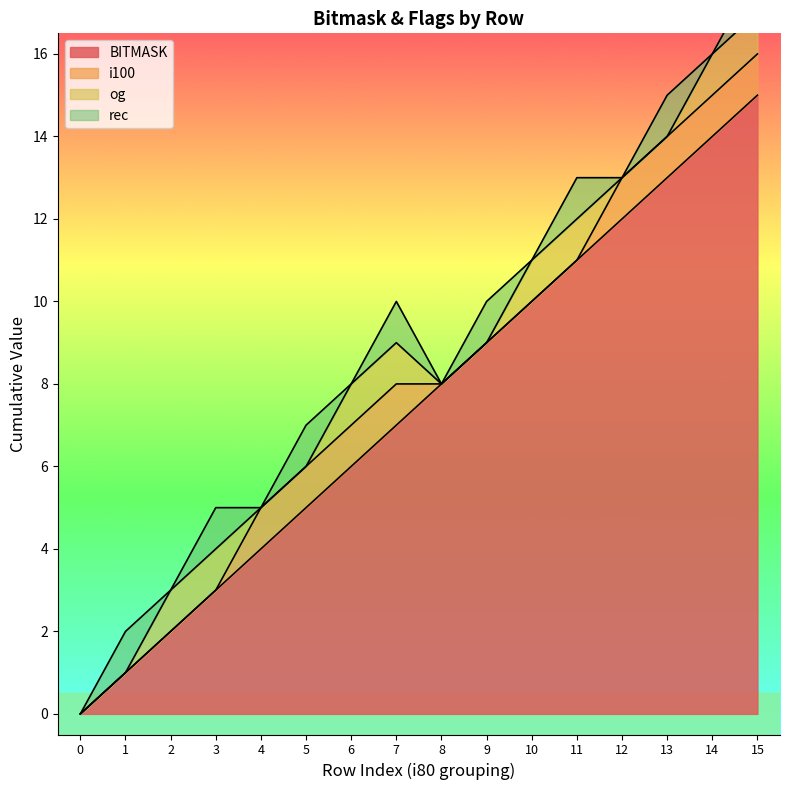

Is the value of rec at 0 greater than the value of i100 at 1?

No